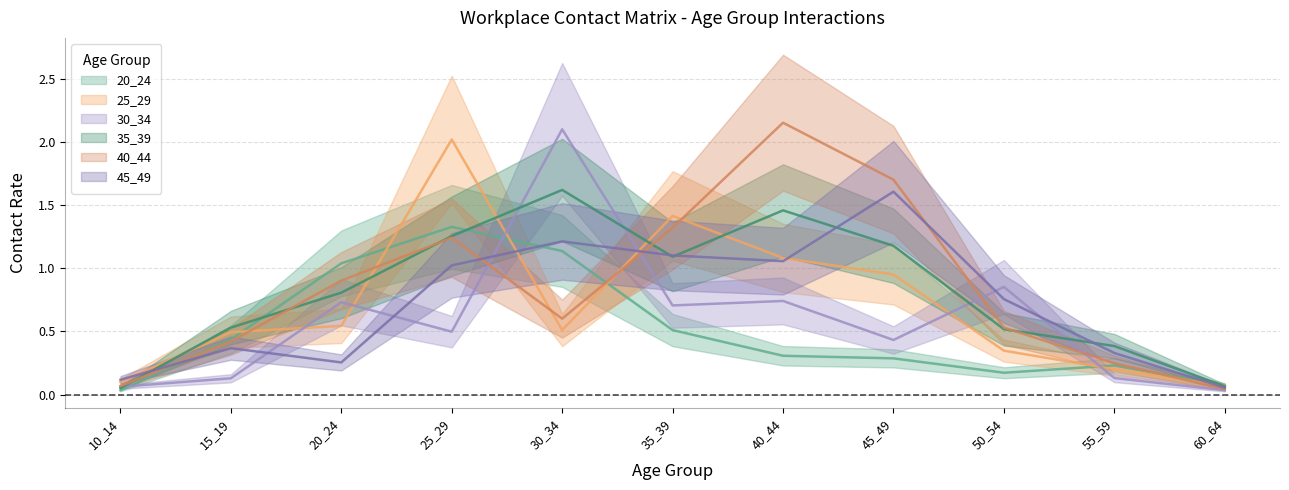

Which series has the largest total across all categories?

40_44